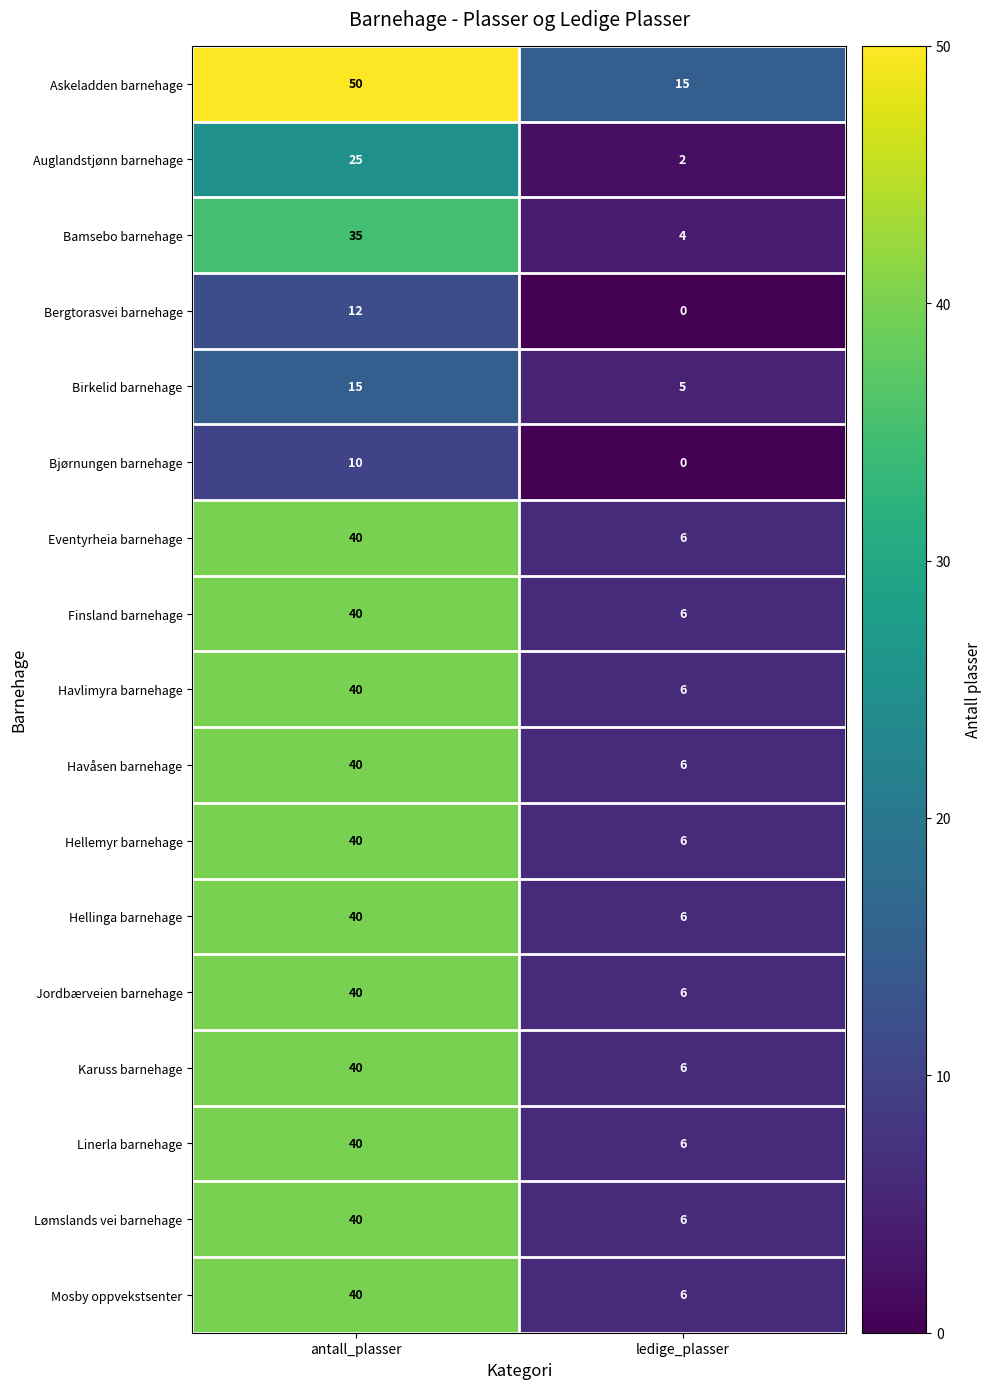

What is the total value across all series at ledige_plasser?

92